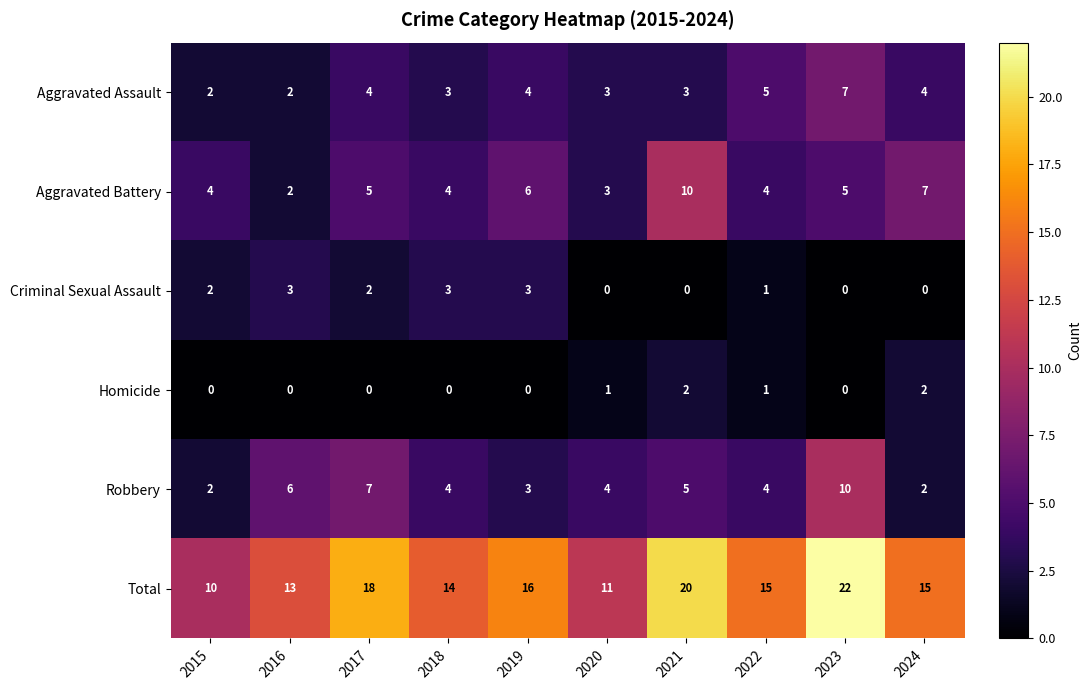

The Total series shows 16 at 2019. True or false?

True